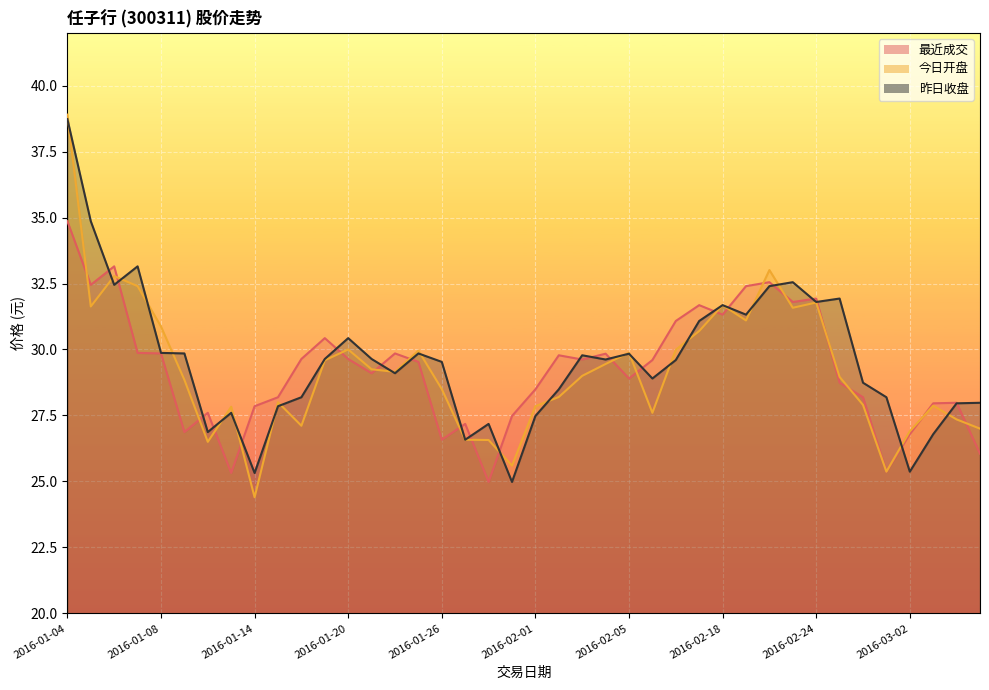

Between which two adjacent categories do 最近成交 and 今日开盘 first intersect?

2016-01-04 and 2016-01-05